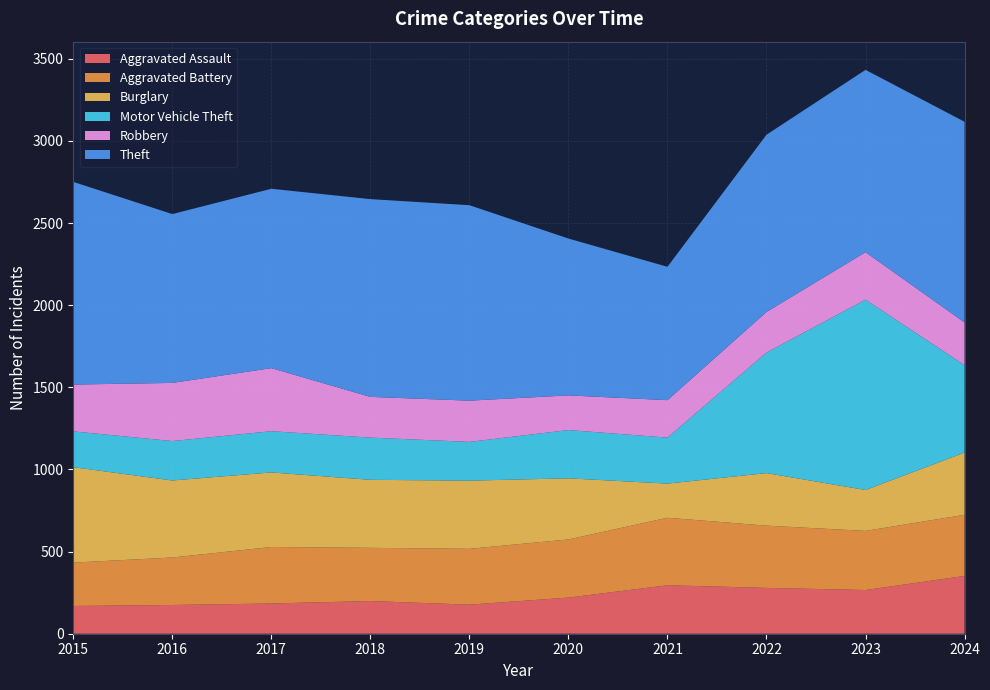

Reading left to right, list all the values displayed in this chart.

Aggravated Assault: 2015=169	2016=175	2017=184	2018=199	2019=177	2020=220	2021=295	2022=279	2023=266	2024=352
Aggravated Battery: 2015=264	2016=289	2017=344	2018=324	2019=340	2020=354	2021=411	2022=379	2023=360	2024=372
Burglary: 2015=581	2016=469	2017=454	2018=414	2019=415	2020=372	2021=208	2022=320	2023=249	2024=379
Motor Vehicle Theft: 2015=218	2016=240	2017=251	2018=257	2019=236	2020=294	2021=280	2022=734	2023=1159	2024=532
Robbery: 2015=285	2016=354	2017=384	2018=248	2019=251	2020=211	2021=228	2022=247	2023=289	2024=260
Theft: 2015=1234	2016=1028	2017=1092	2018=1204	2019=1190	2020=955	2021=812	2022=1079	2023=1110	2024=1222